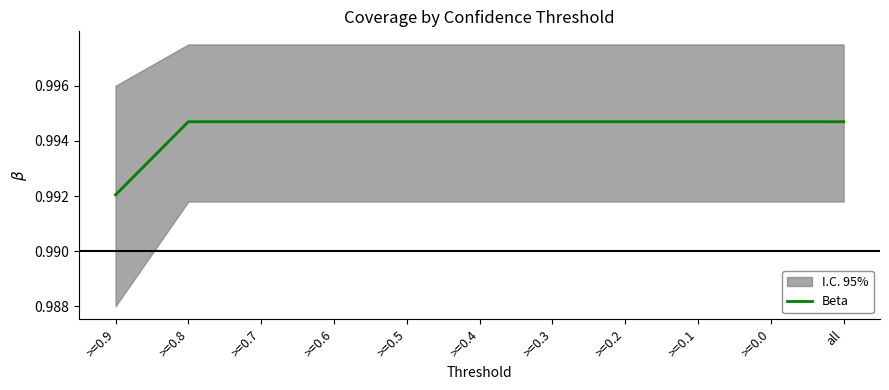

The value of Beta at >=0.6 is 0.4. True or false?

False